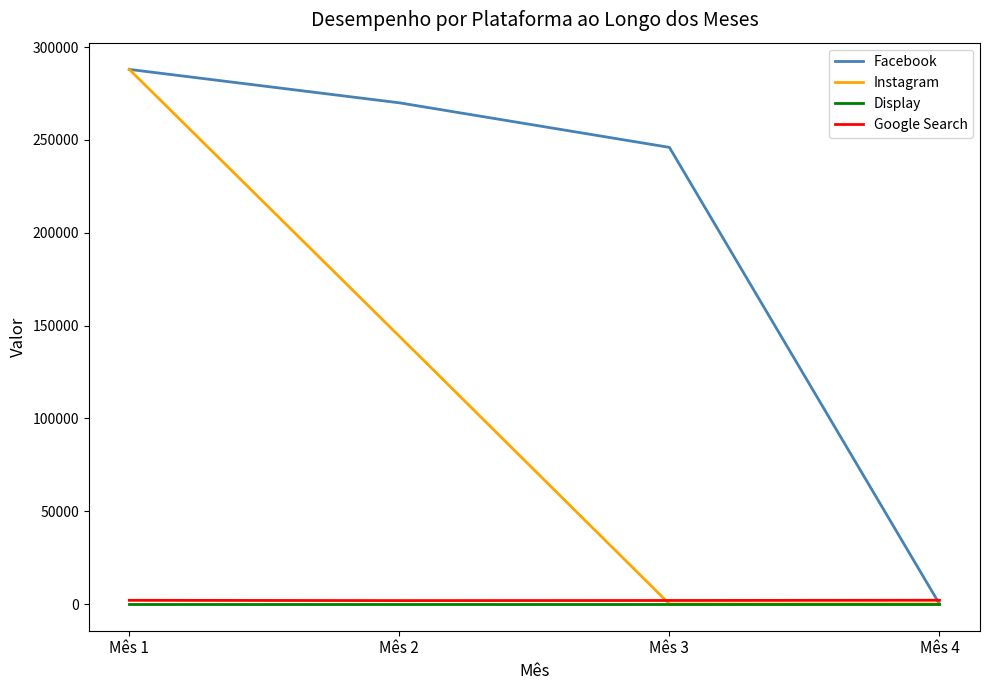

Which category has the highest value across all series?

Mês 1